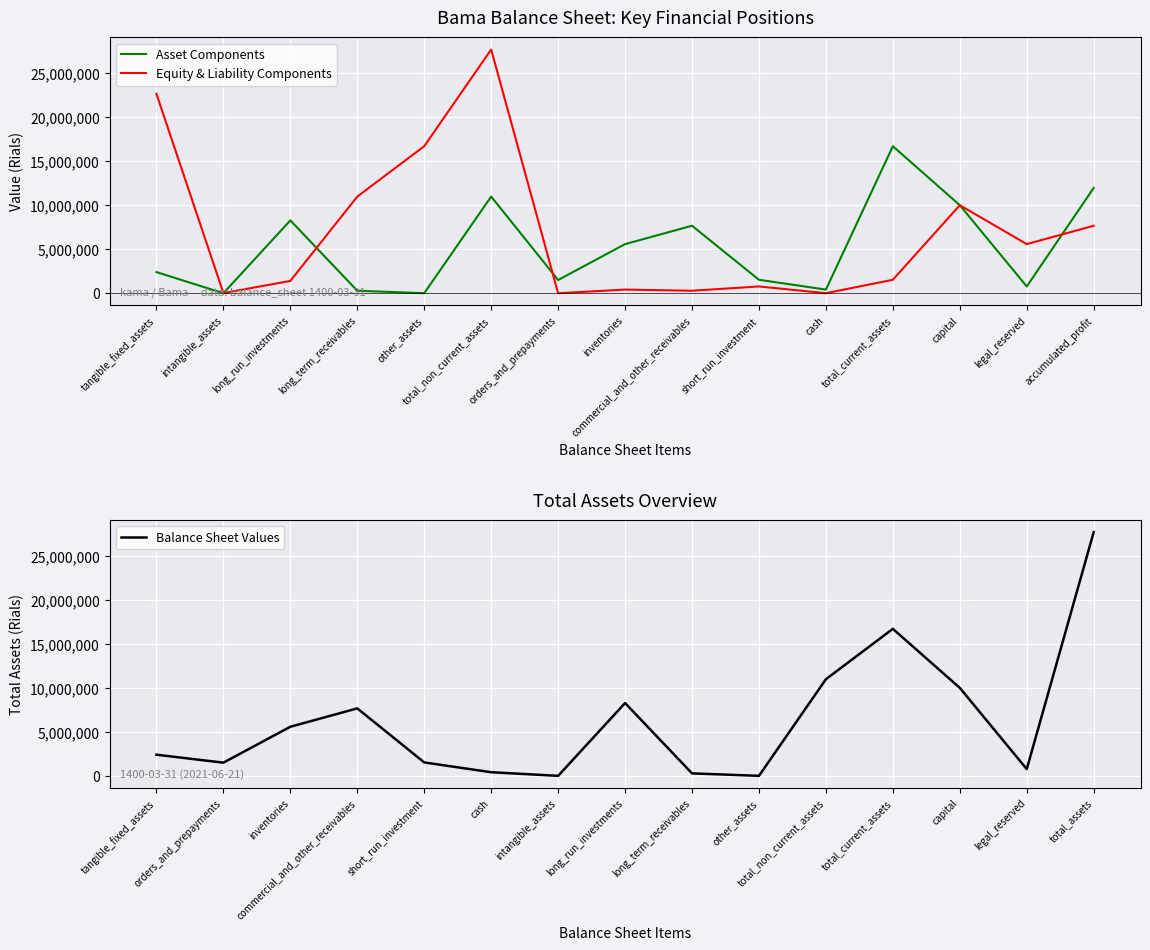

Which series ends up on top after the final intersection of Equity & Liability Components and Asset Components?

Asset Components